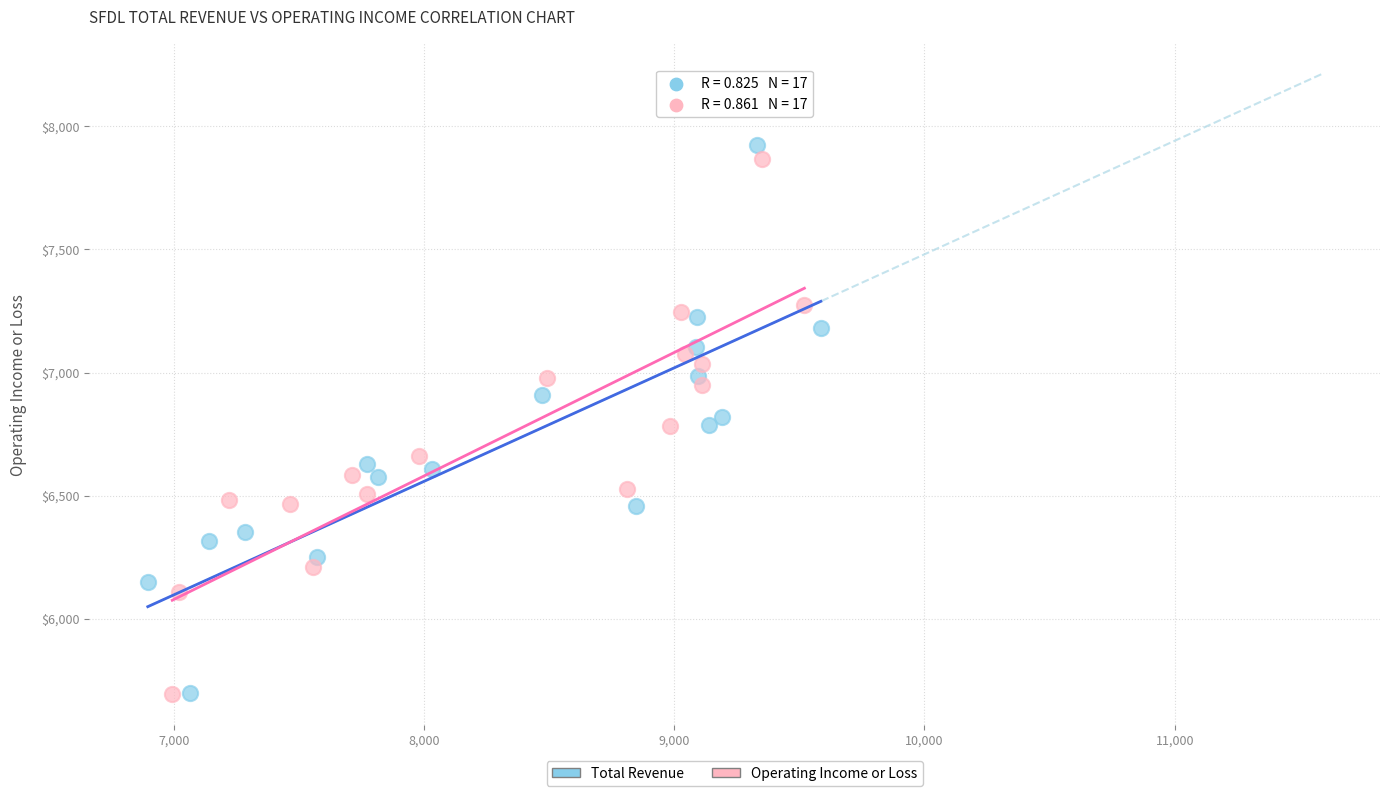

What are all the series names shown in the legend?

Total Revenue, Operating Income or Loss